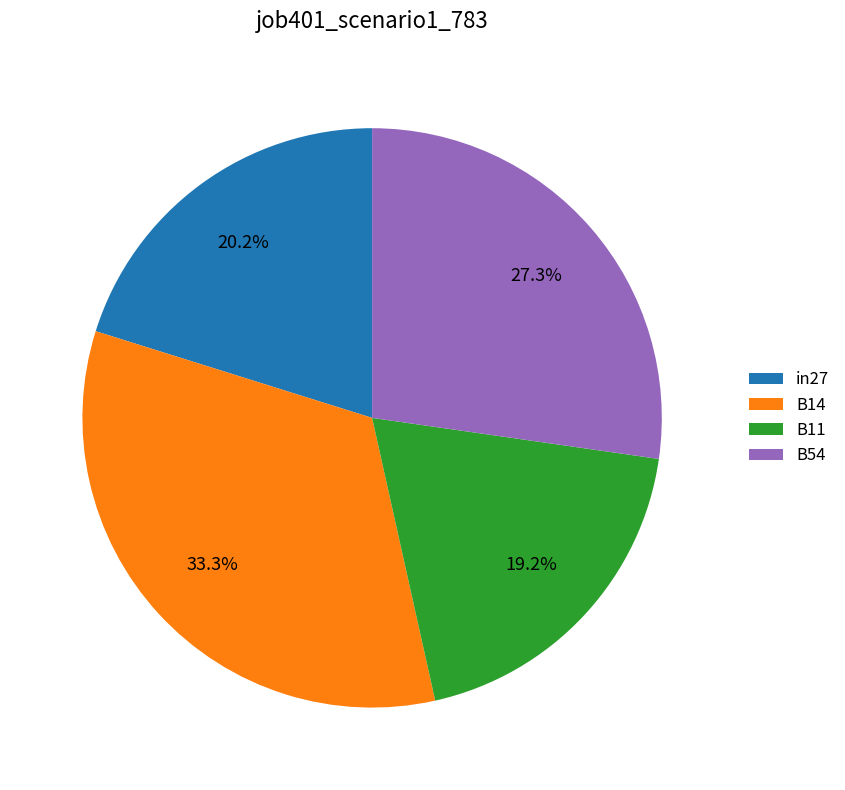

What is the smallest slice in the pie chart?

B11